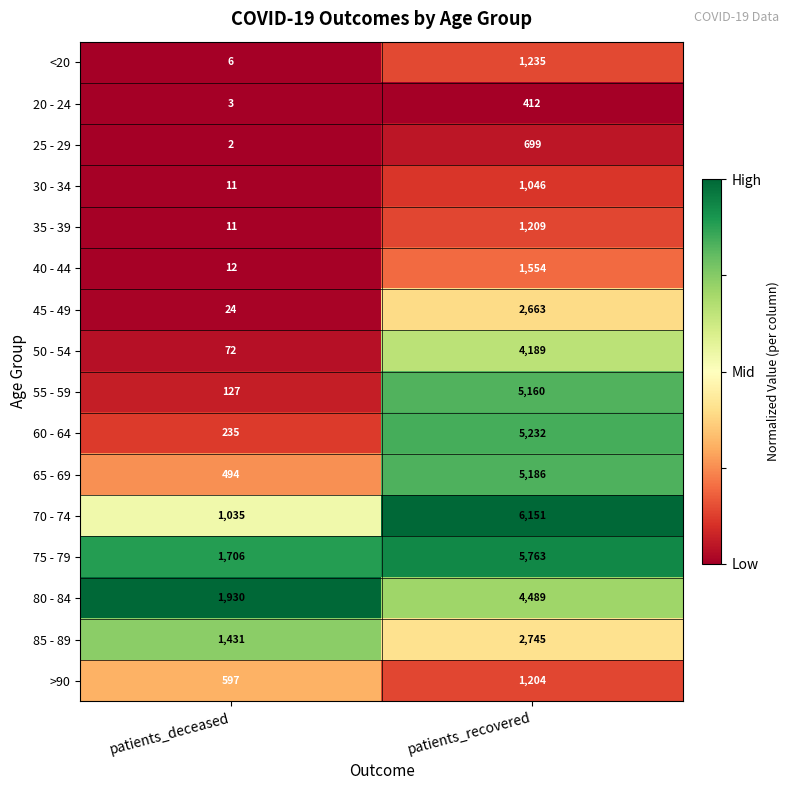

What value does the 60 - 64 series have at patients_deceased, to the nearest 50?

250